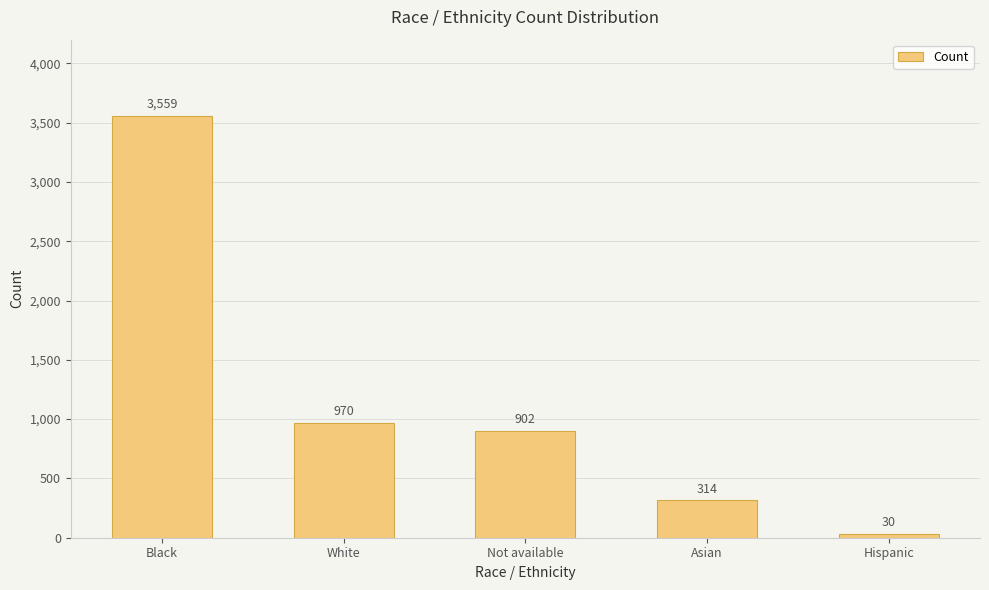

What is the average value?

1155